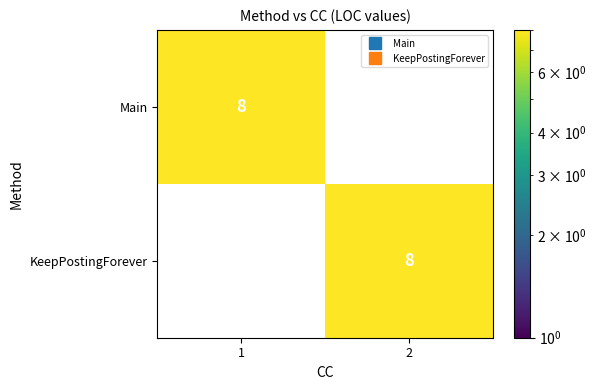

At which label is Main closest to 4?

1